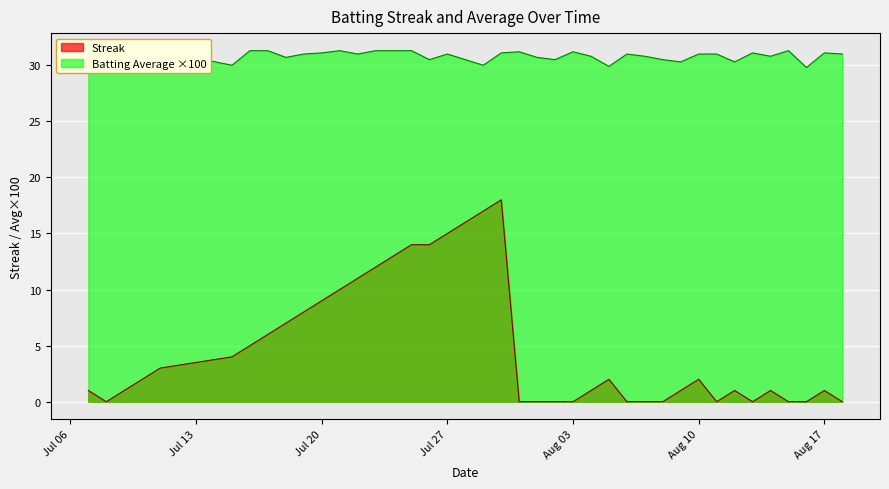

What is the sum of the Batting Average1 values at 38 and Jul 20?

62.1